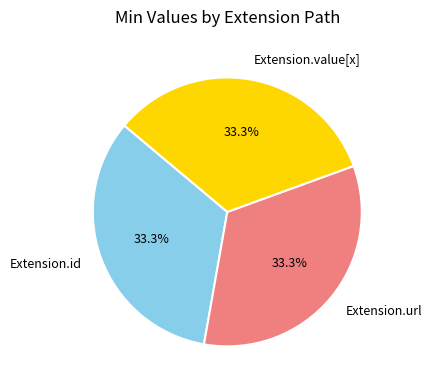

What percentage is NOT represented by Extension.value[x]?

66.7%